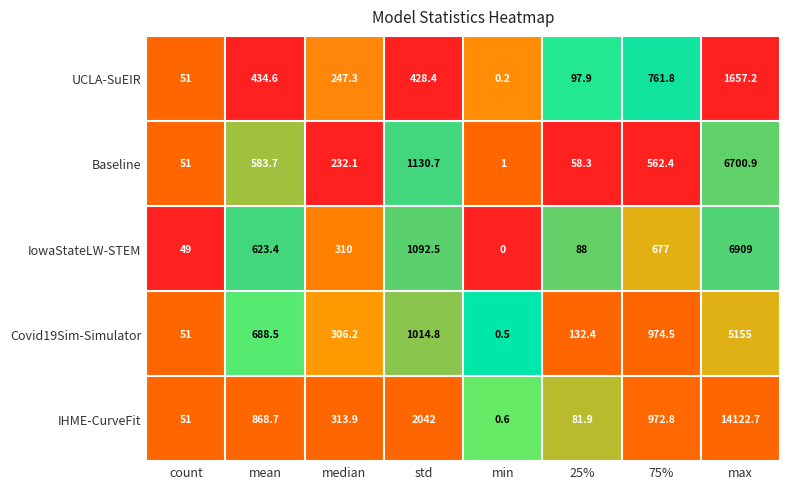

Which label corresponds to the largest value in the chart?

max